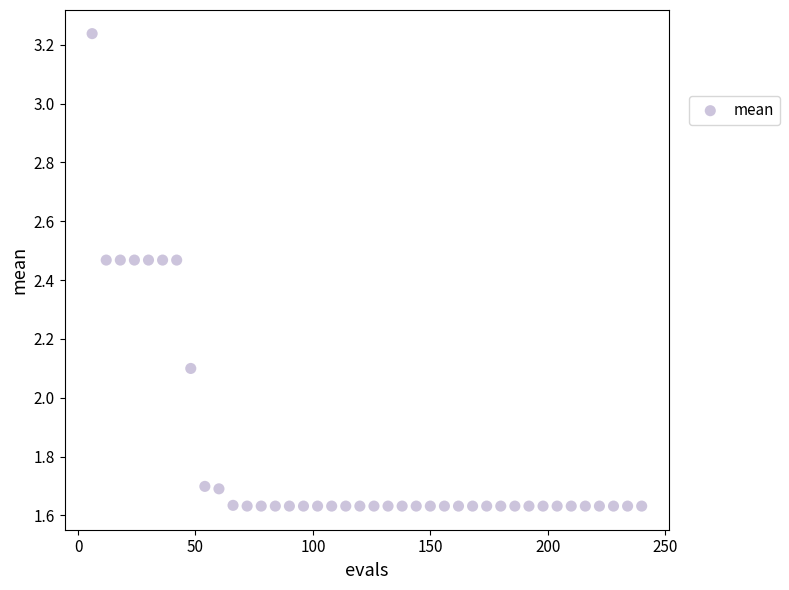

What Y value in the scatter plot is closest to 2?

2.1